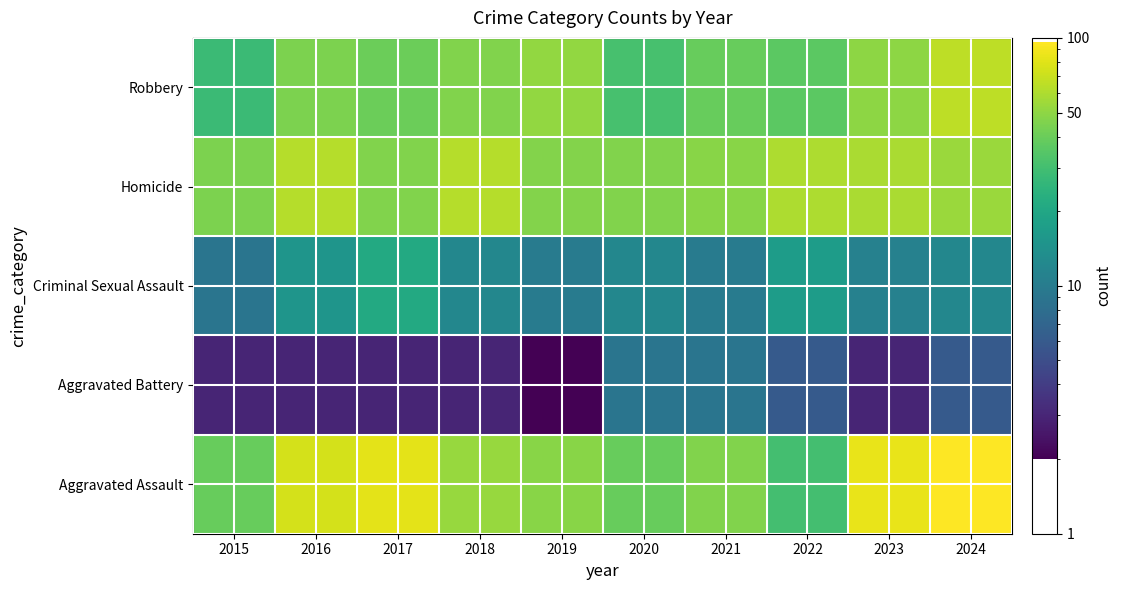

Which series changed the most between 2015 and 2024?

Aggravated Assault